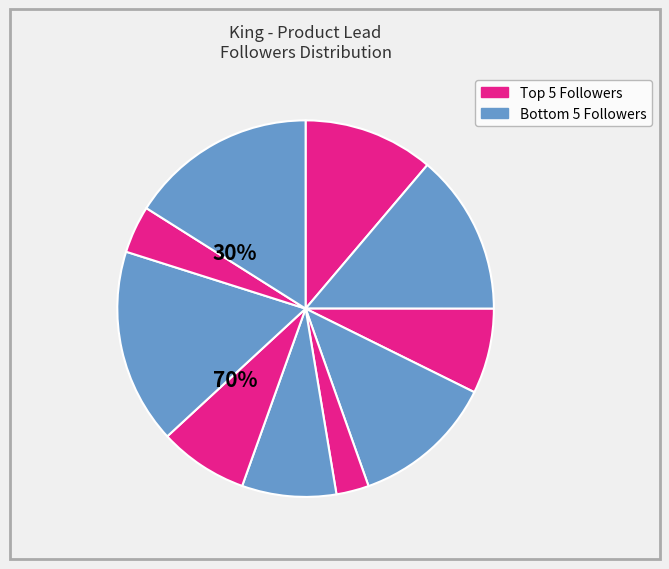

Is there a majority slice in this chart?

No